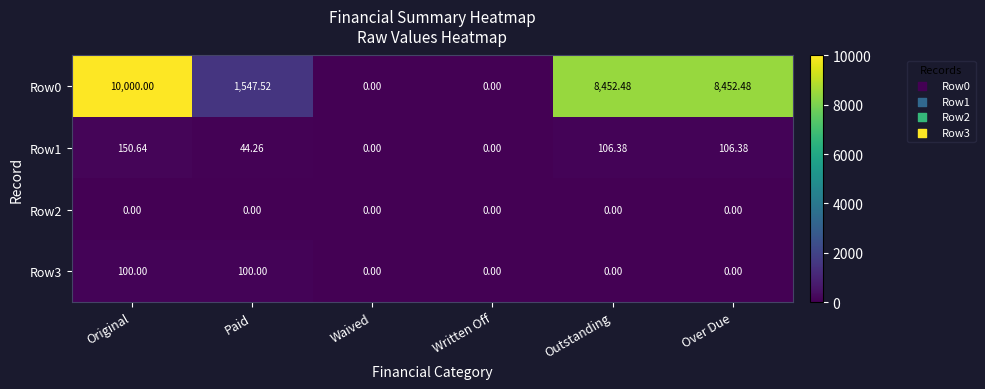

Is the value of Row0 at Outstanding greater than the value of Row2 at Waived?

Yes